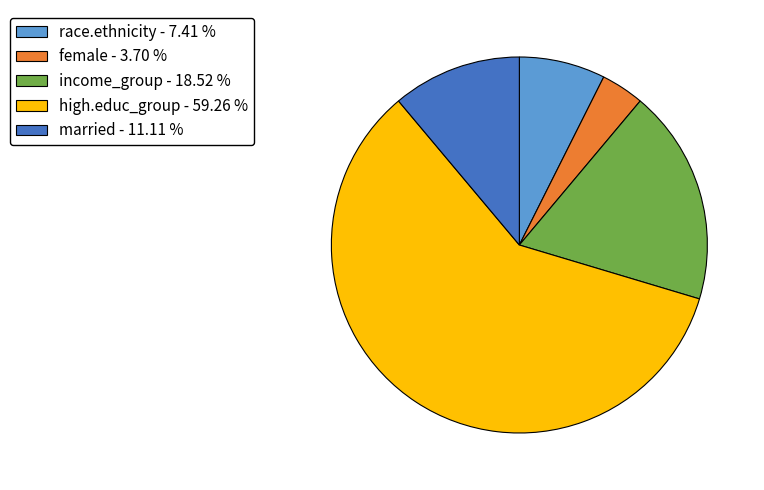

Which category has the smallest portion of the pie?

female - 3.70 %